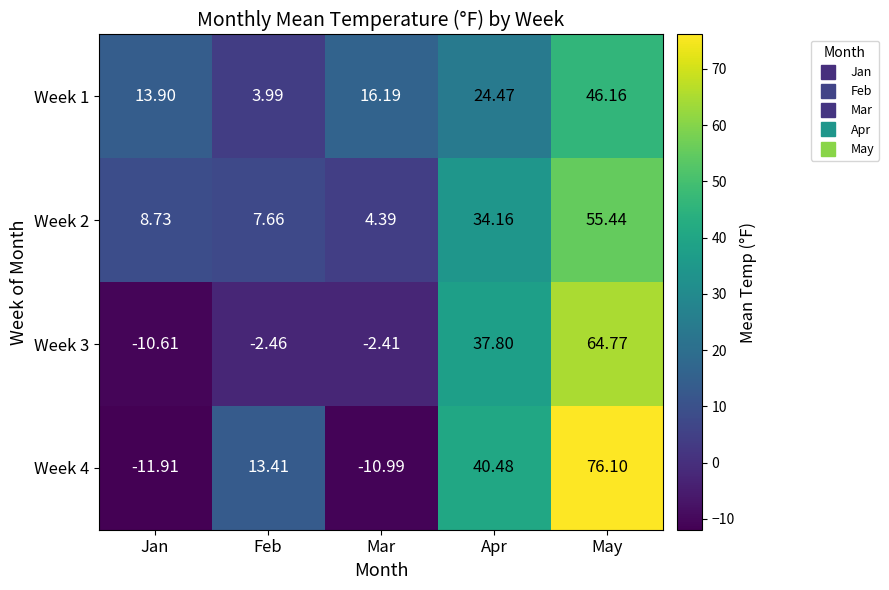

At which category is the sum across all series the highest?

May